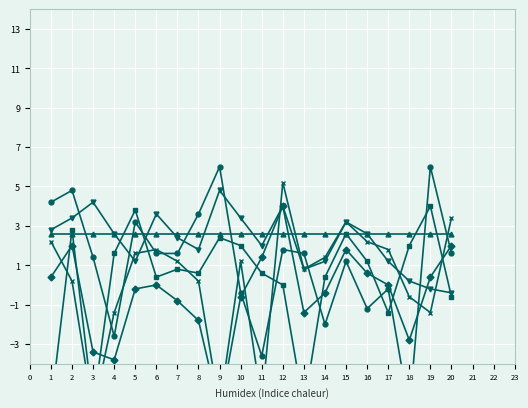

What is the lowest value of the a3 series?

2.6